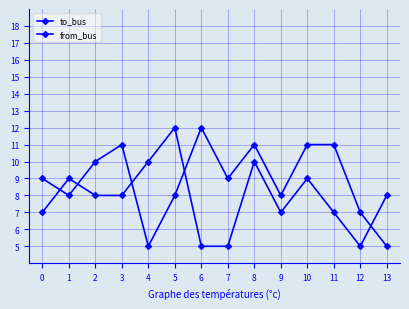

Count the number of data series in this chart.

2